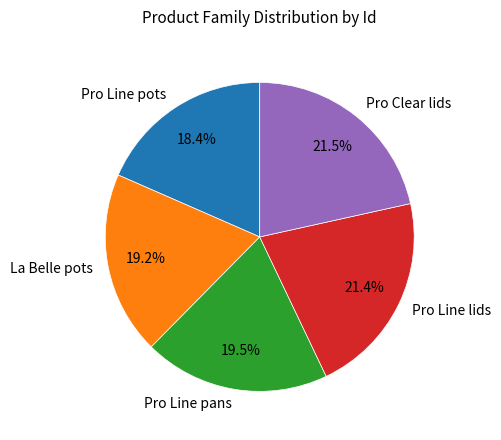

Does Pro Line pots account for over 50% of the chart?

No